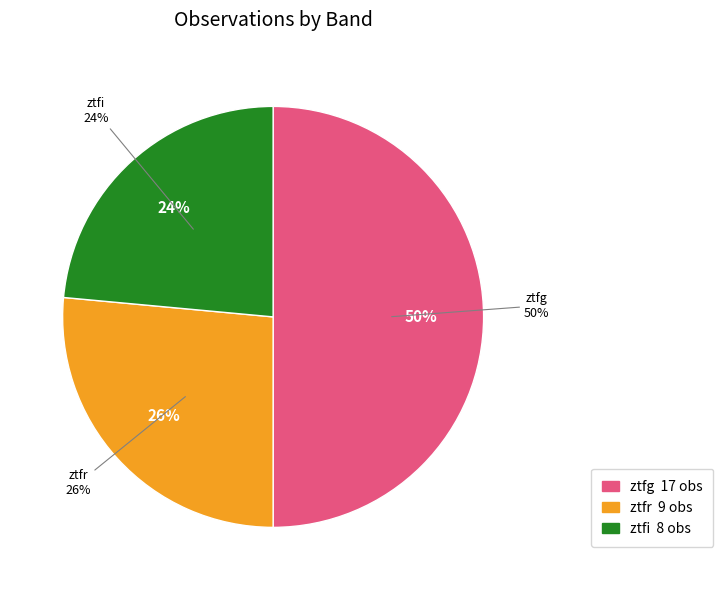

Approximately how many times larger is the value at ztfr compared to ztfg?

0.5